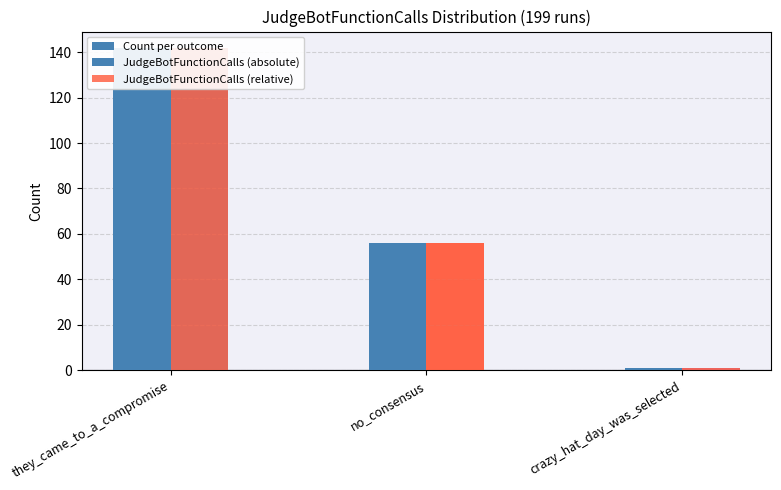

Reading left to right, what are all the values shown in this chart?

Count per outcome: 142	56	1
JudgeBotFunctionCalls (absolute): 142	56	1
JudgeBotFunctionCalls (relative): 142	56	1